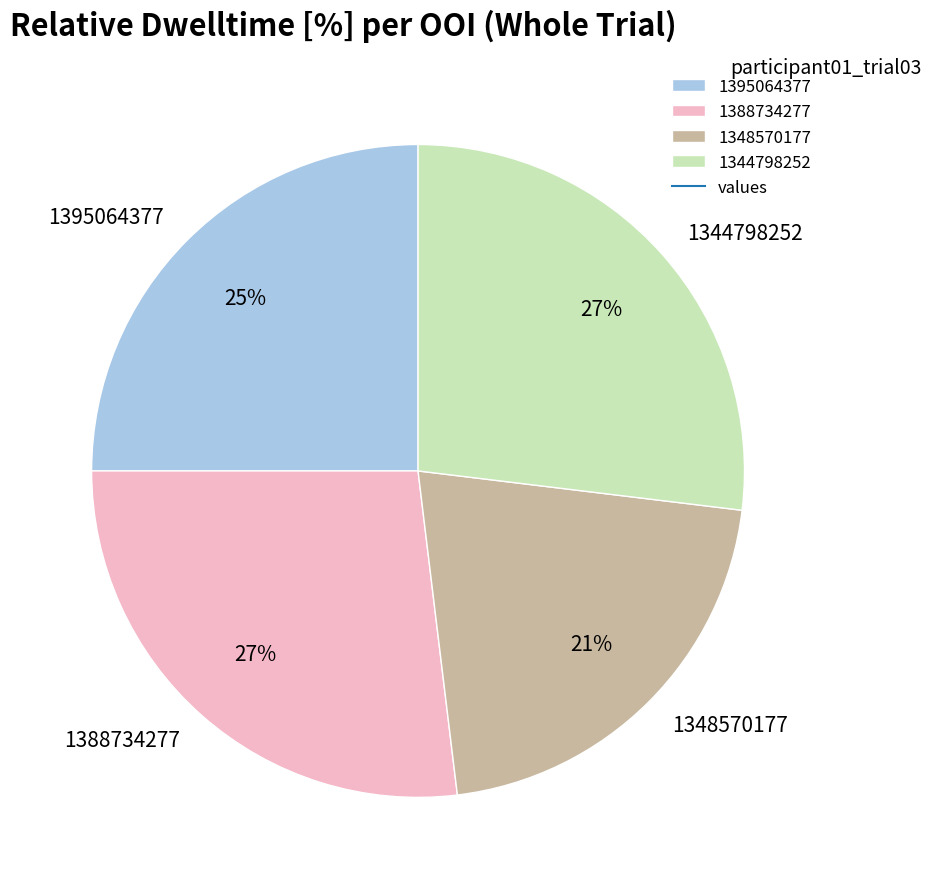

What is the smallest slice in the pie chart?

1348570177